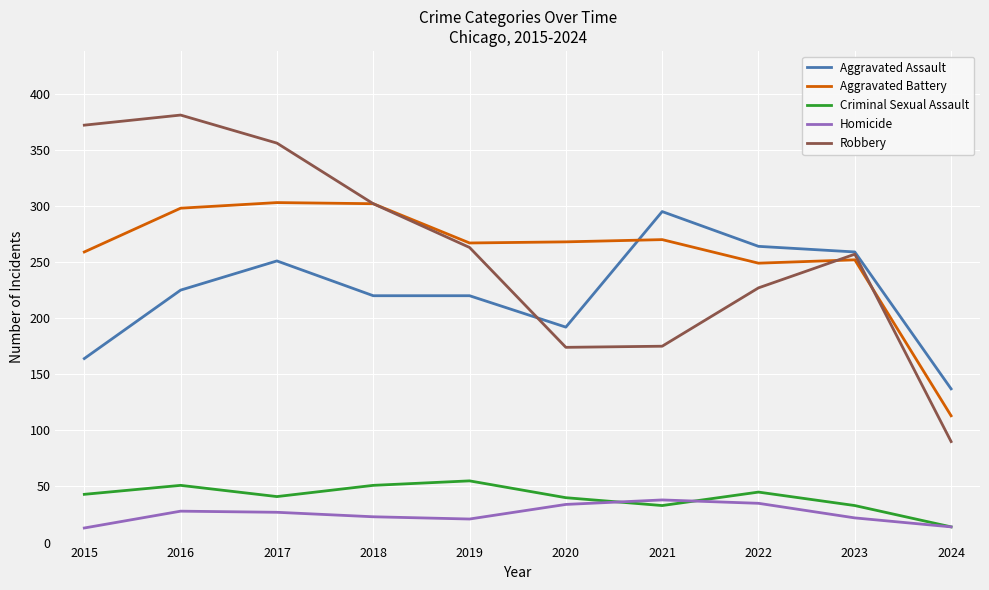

The value of Aggravated Battery at 2020 is 268. True or false?

True